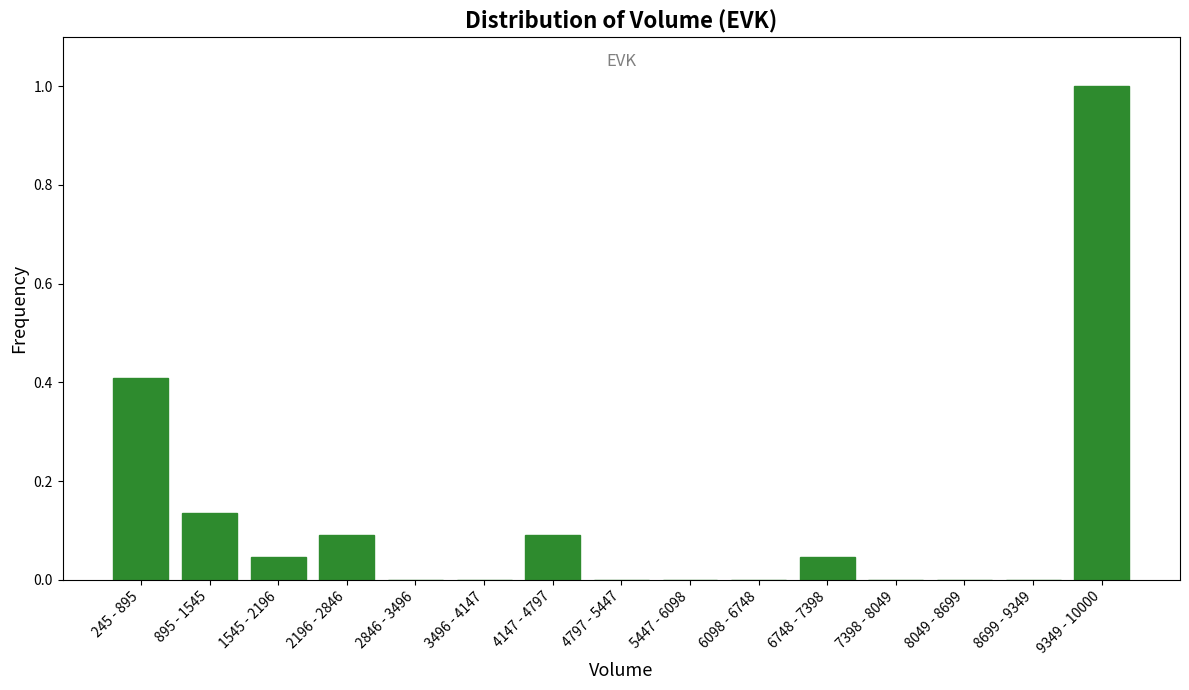

What is the sum of the values at 245 - 895 and 895 - 1545?

0.5